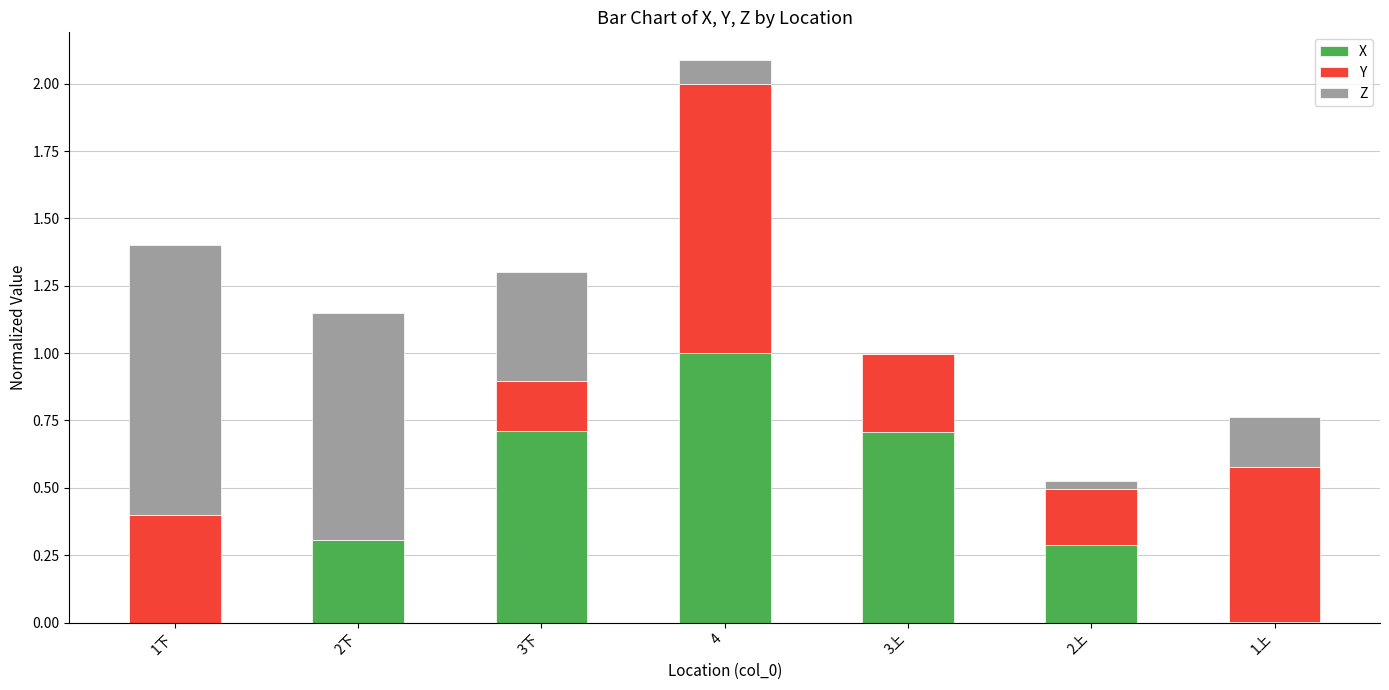

What is the difference between the X values at 1下 and 4?

1.0